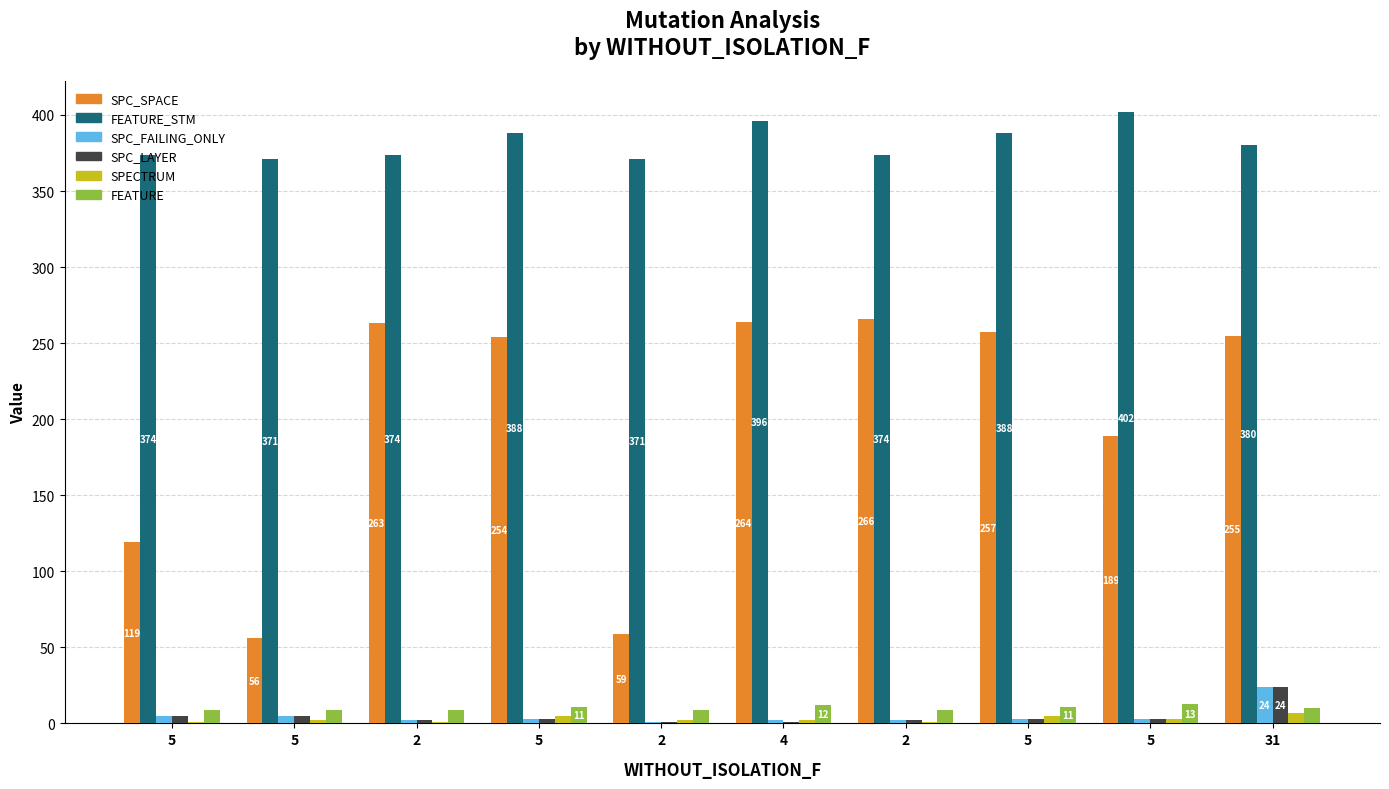

How many categories are shown in the chart?

10